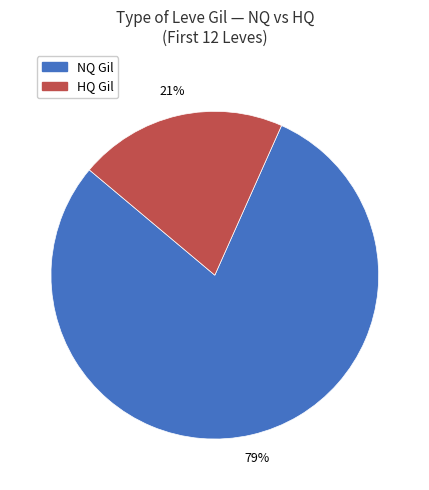

Is there any slice that represents more than half of the pie?

Yes